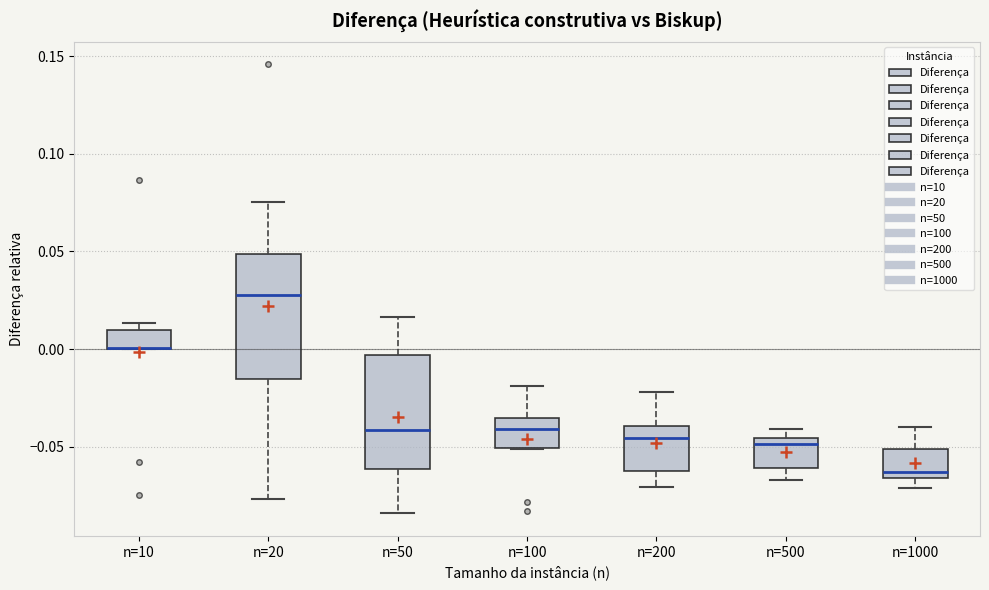

Where is the lower edge of the box for n=20 on the y-axis? The values are not printed on the chart, so give them approximately, as read against the axis.

-0.015